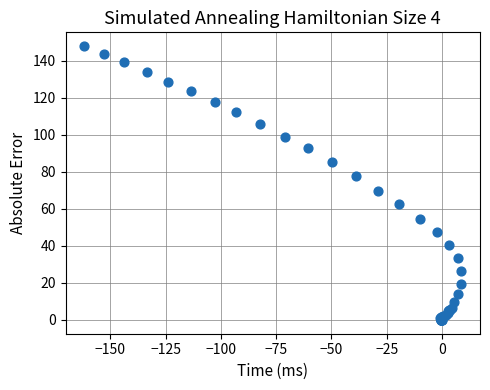

What Y value in the scatter plot is closest to 73?

69.8